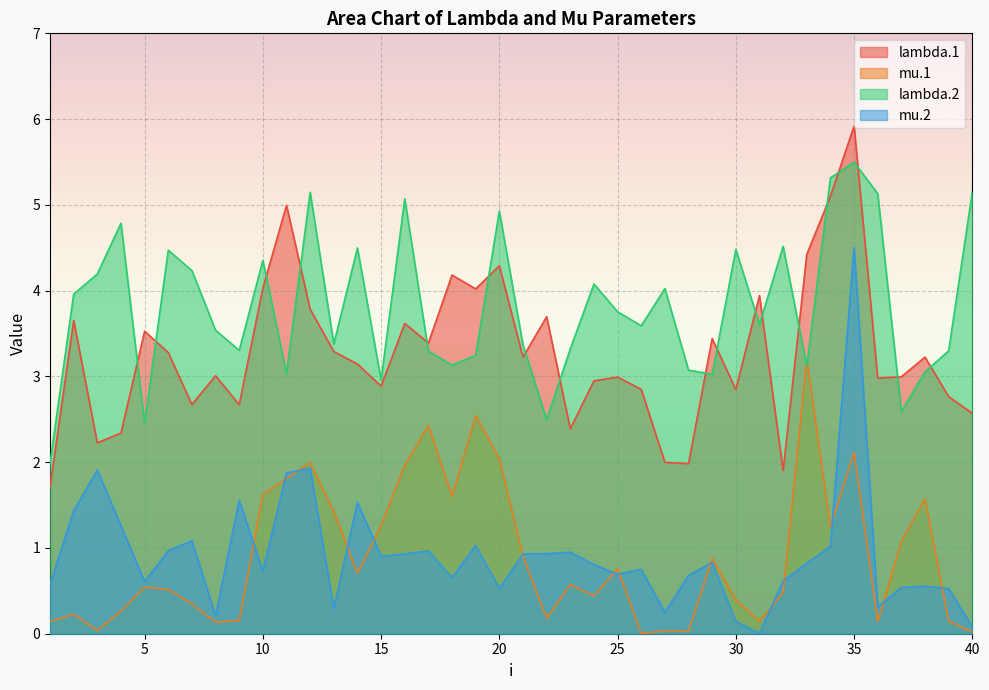

True or false: lambda.1 and mu.1 intersect in this chart.

False